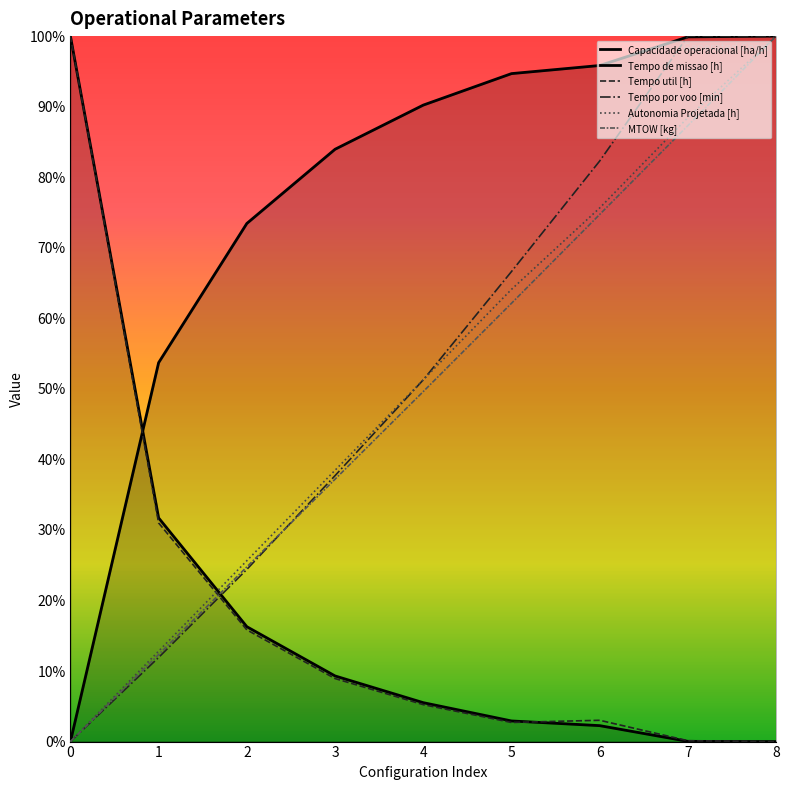

Reading left to right, transcribe all the data shown in this chart.

Capacidade operacional [ha/h]: 0.0	53.7	73.4	84.0	90.2	94.7	95.8	99.9	100.0
Tempo de missao [h]: 100.0	31.7	16.3	9.3	5.5	2.9	2.3	0.0	0.0
Tempo util [h]: 100.0	31.0	15.8	8.9	5.2	2.7	3.0	0.1	0.0
Tempo por voo [min]: 0.0	11.9	24.4	37.7	51.3	66.6	82.3	100.0	99.9
Autonomia Projetada [h]: 0.0	12.8	25.6	38.5	51.3	64.1	75.6	88.5	100.0
MTOW [kg]: 0.0	12.3	24.8	37.2	49.6	62.1	74.7	87.3	100.0